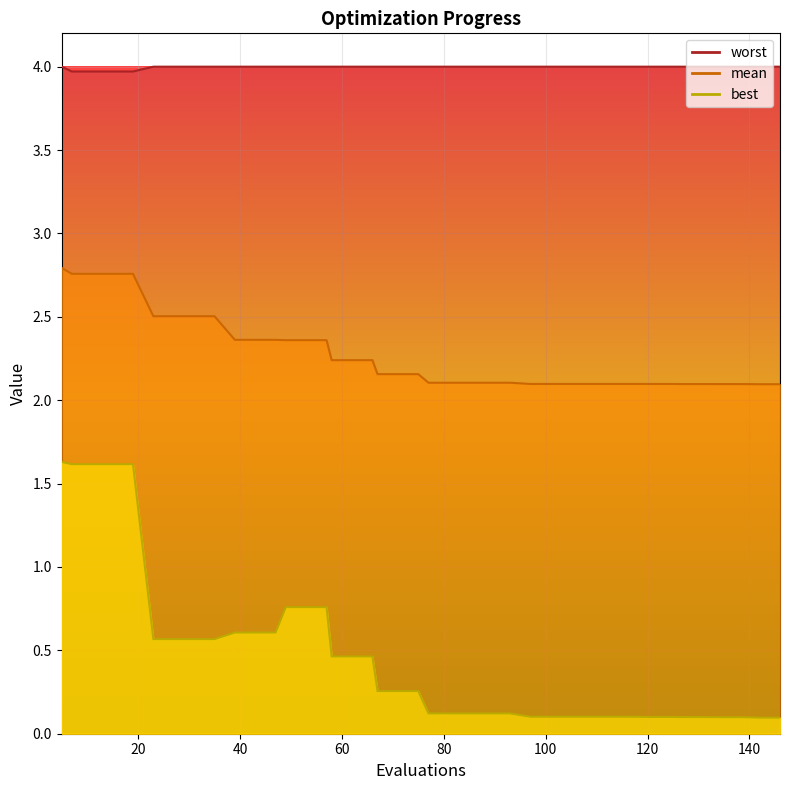

True or false: best and worst intersect in this chart.

False